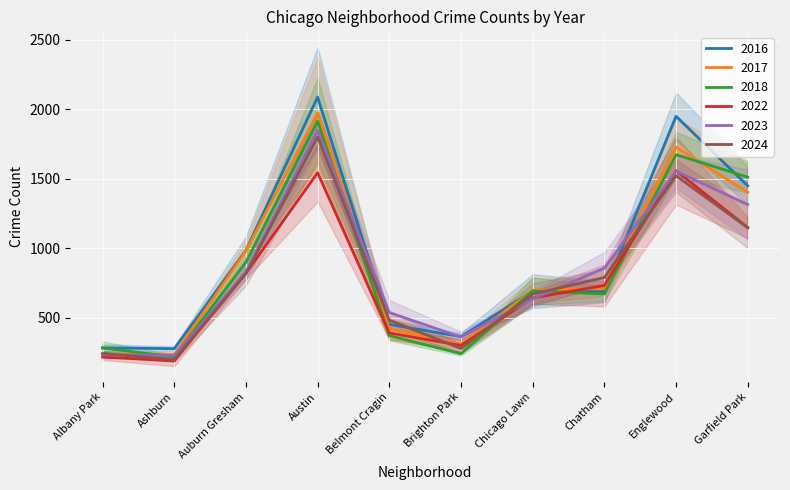

Where does the 2023 series first go above 825?

Austin